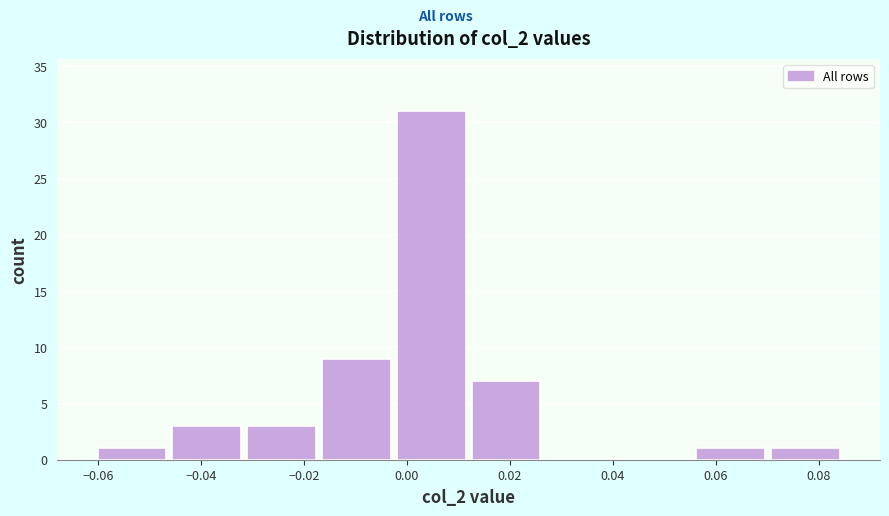

Reading left to right, transcribe this chart: for each bar, give the range it covers on the x-axis and its height. Neither the bar edges nor the heights are printed on the chart, so give them approximately, as read against the axes.

-0.060 to -0.046: 1
-0.046 to -0.032: 3
-0.032 to -0.018: 3
-0.018 to -0.002: 9
-0.002 to 0.012: 31
0.012 to 0.026: 7
0.026 to 0.042: 0
0.042 to 0.056: 0
0.056 to 0.070: 1
0.070 to 0.084: 1